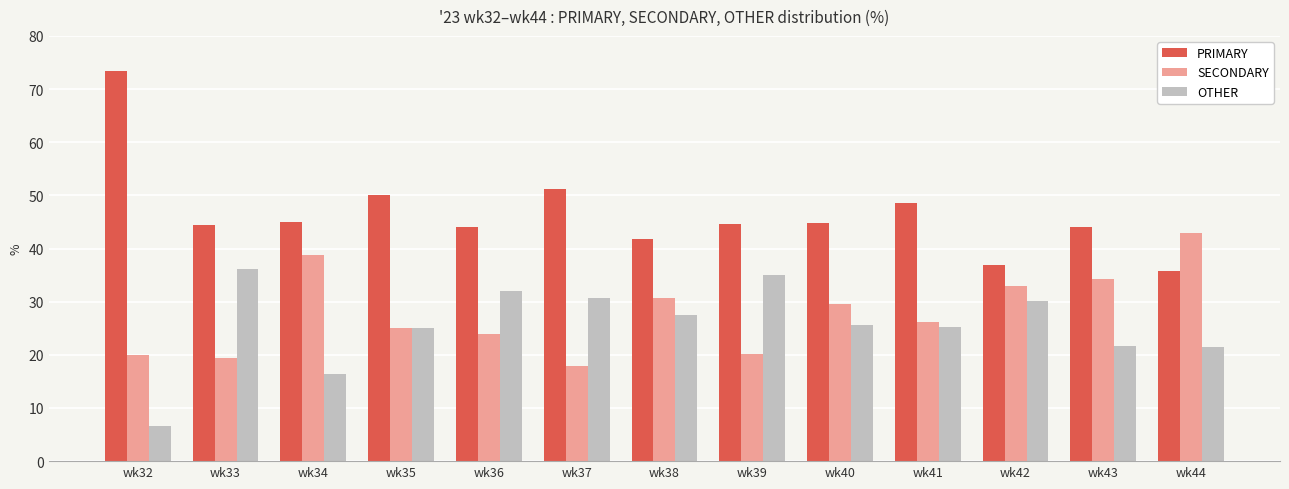

How many bars are there in each group?

3